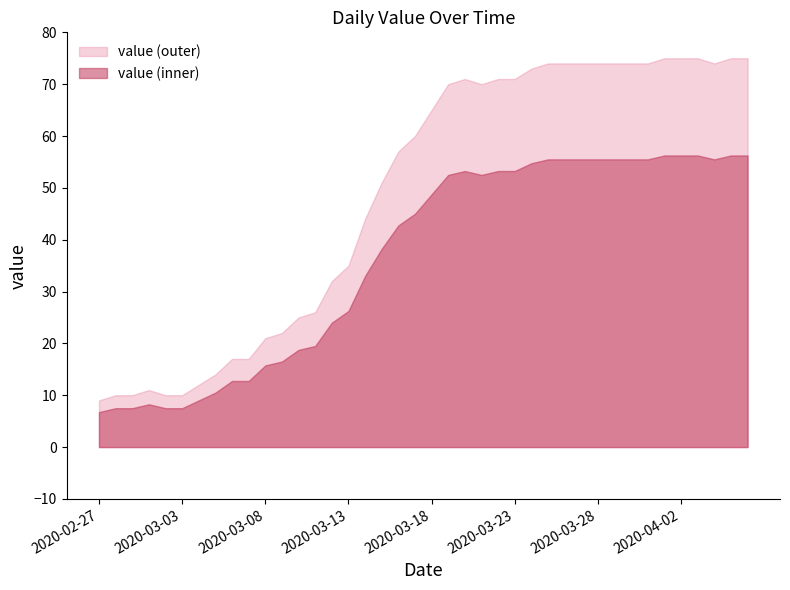

How many values are below 65?

20